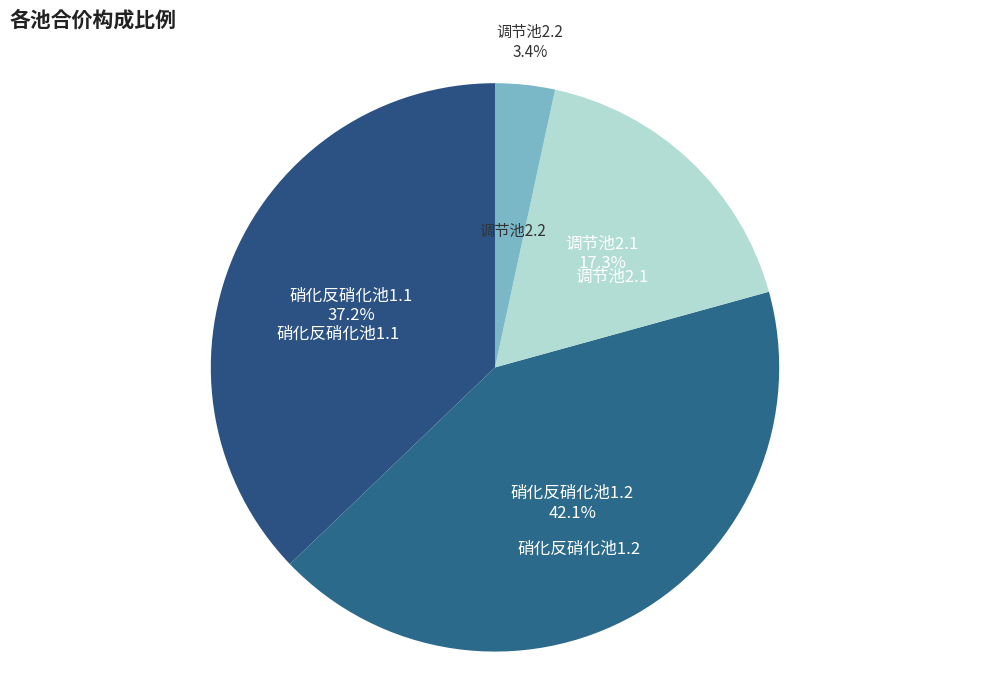

To the nearest percent, what portion does 调节池2.1 represent?

17%